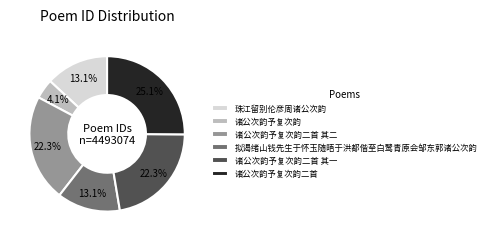

Combined, do 诸公次韵予复次韵二首 其一 and 珠江留别伦彦周诸公次韵 account for over 50%?

No